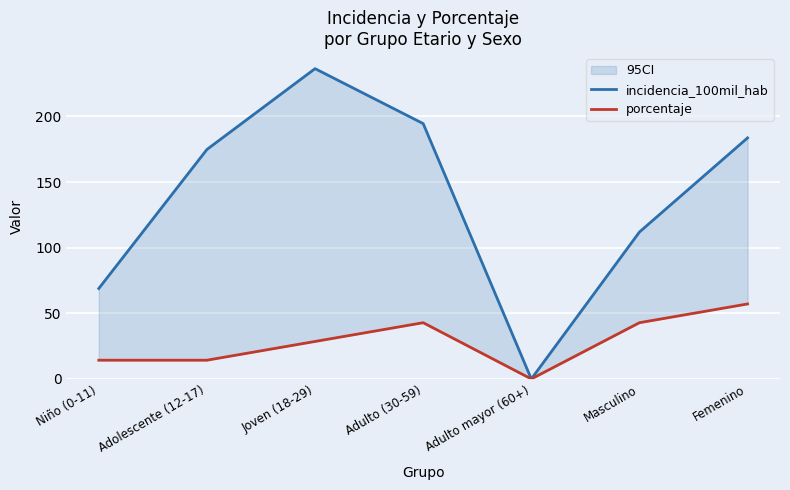

True or false: incidencia_100mil_hab has more than 2 interior local peaks.

False